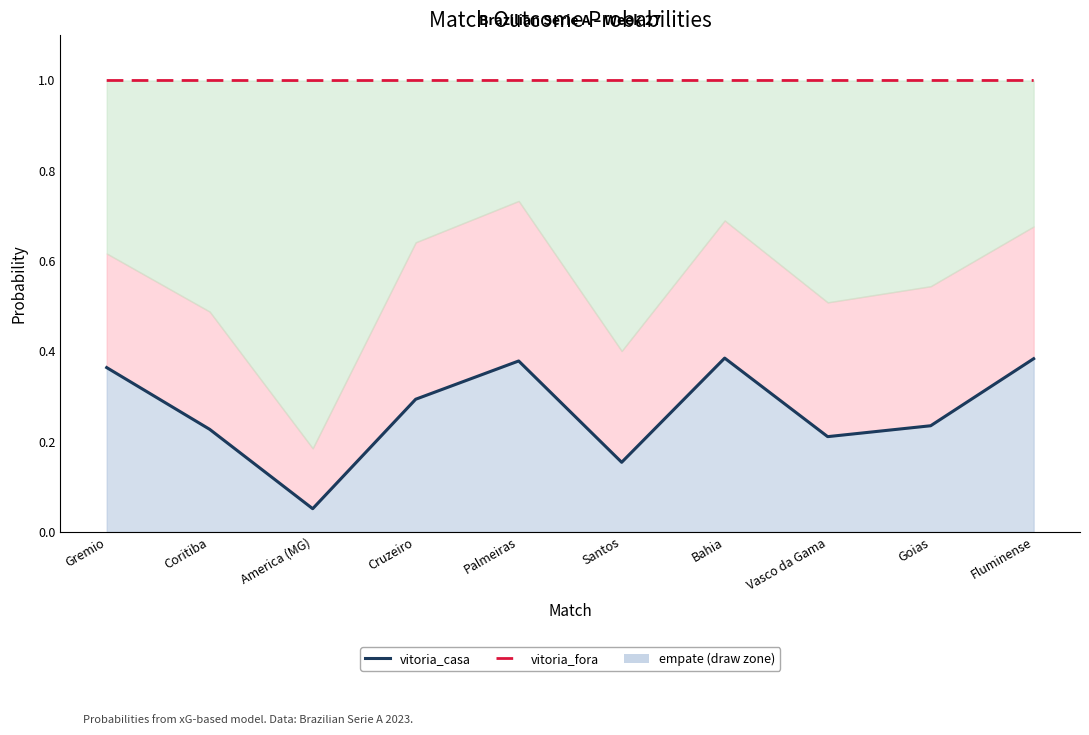

True or false: vitoria_casa (line) and vitoria_fora (line) cross at least once.

False